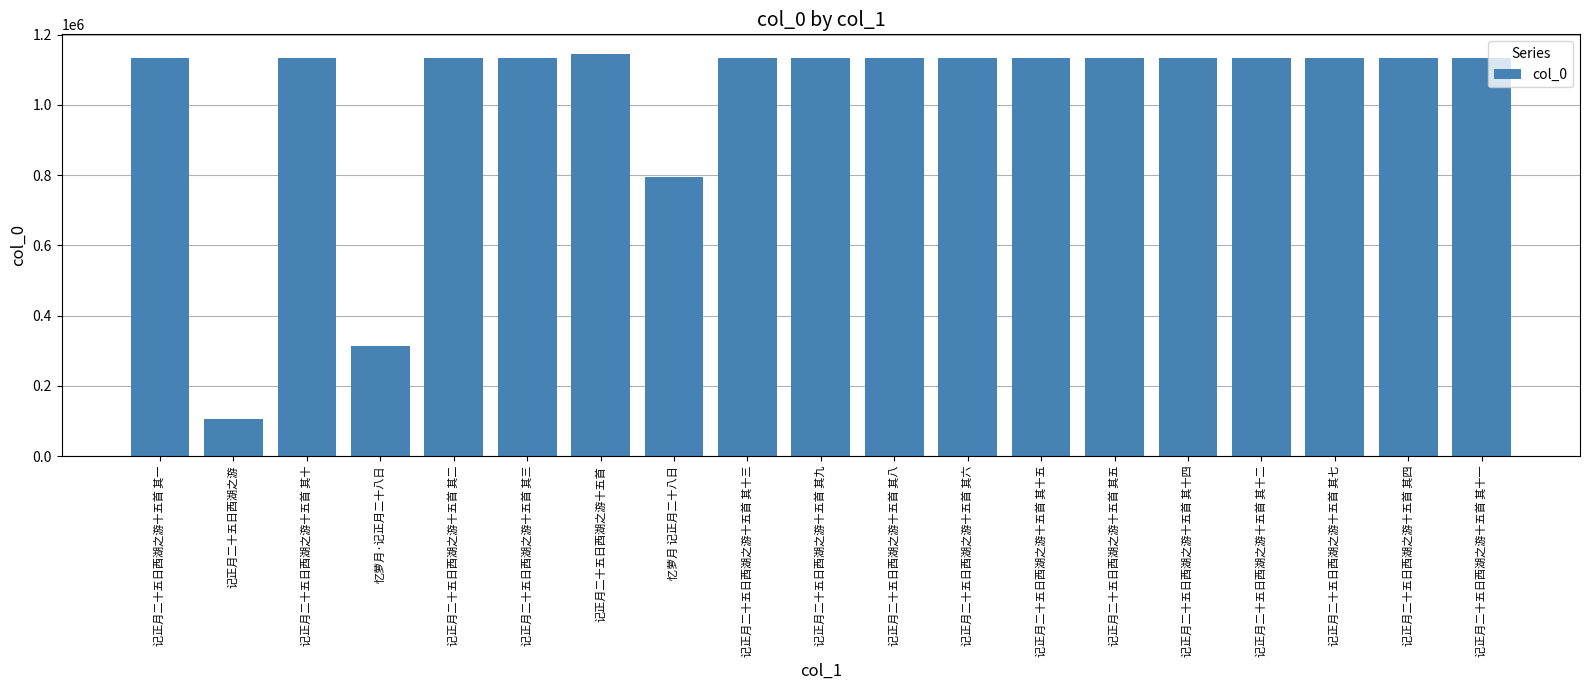

How many bars are there in total?

19